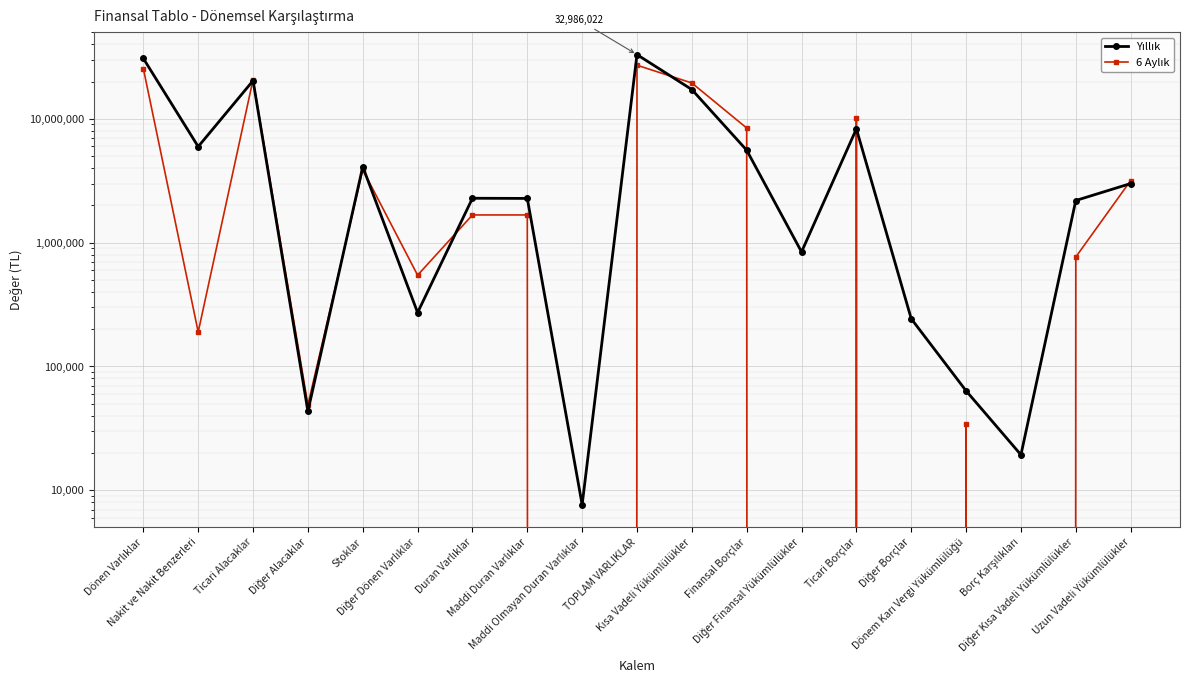

What is the difference between the 6 Aylık values at Diğer Kısa Vadeli Yükümlülükler and Ticari Borçlar?

9474648